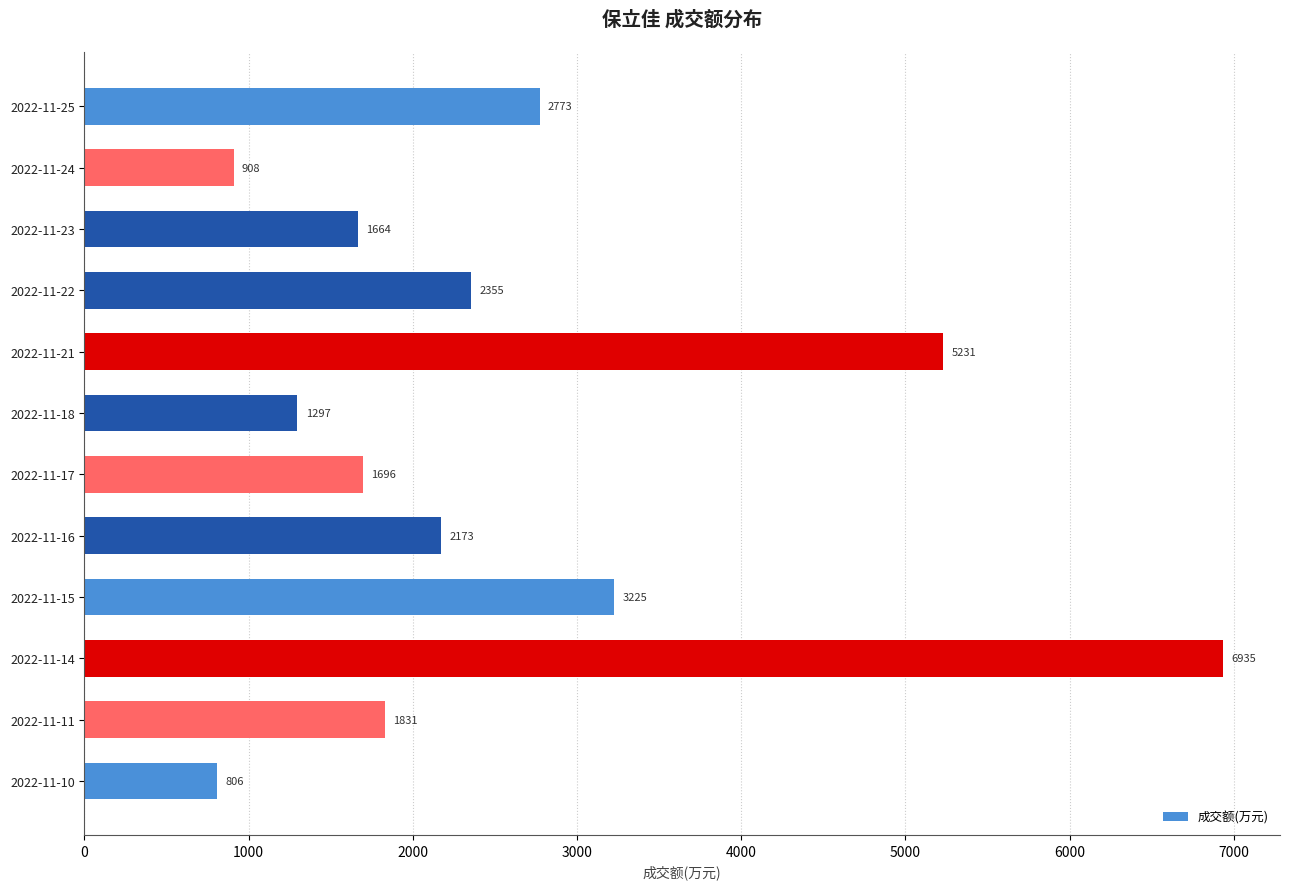

What is the value of the 2nd bar from the top?

908